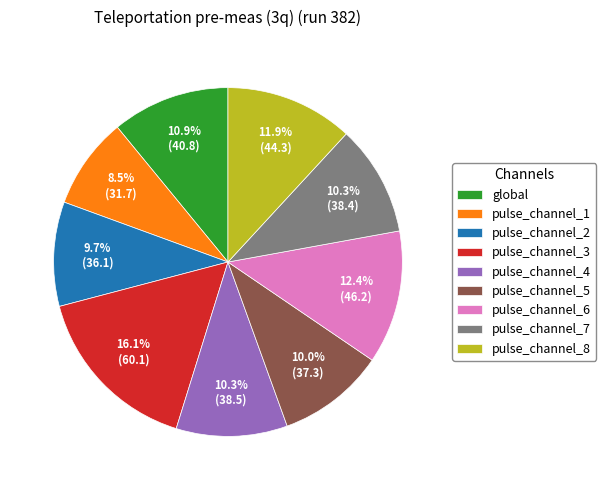

How many slices are in this pie chart?

9